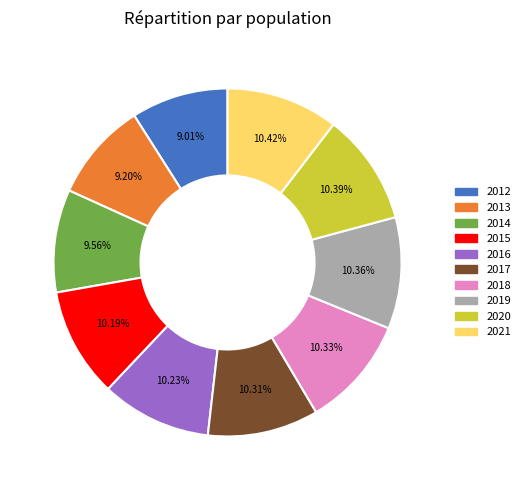

How much of the chart is everything except 2017?

89.7%